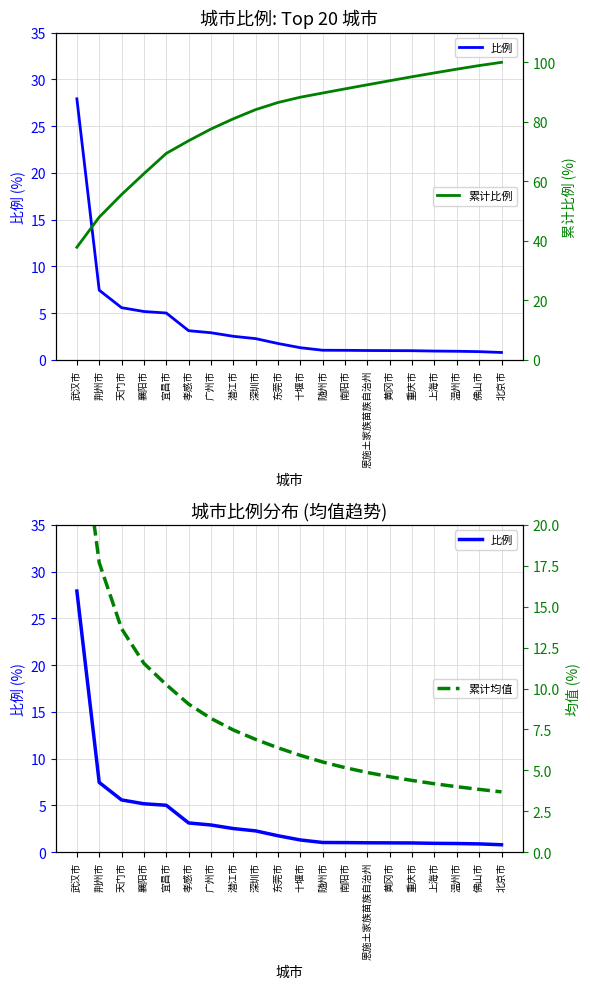

Reading left to right, what are all the values shown in this chart?

比例: 27.9	7.5	5.6	5.2	5.0	3.1	2.9	2.5	2.3	1.8	1.3	1.0	1.0	1.0	1.0	1.0	0.9	0.9	0.9	0.8
累计比例: 37.9	48.0	55.6	62.6	69.4	73.6	77.6	81.0	84.1	86.5	88.3	89.7	91.1	92.5	93.8	95.2	96.4	97.7	98.9	100.0
累计均值: 27.9	17.7	13.7	11.5	10.2	9.1	8.2	7.5	6.9	6.4	5.9	5.5	5.2	4.9	4.6	4.4	4.2	4.0	3.8	3.7